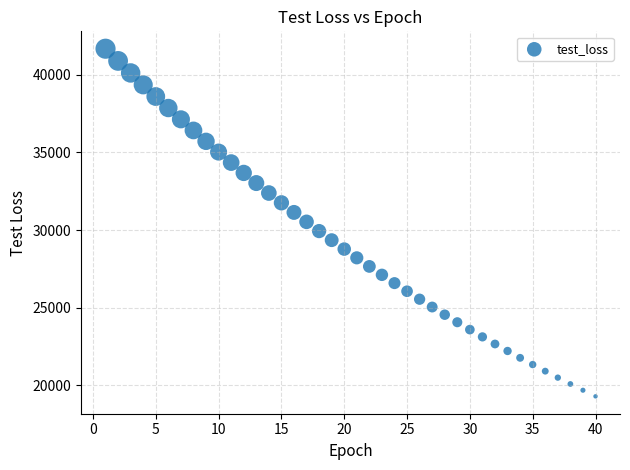

What is the range of X values (max minus min)?

39.0